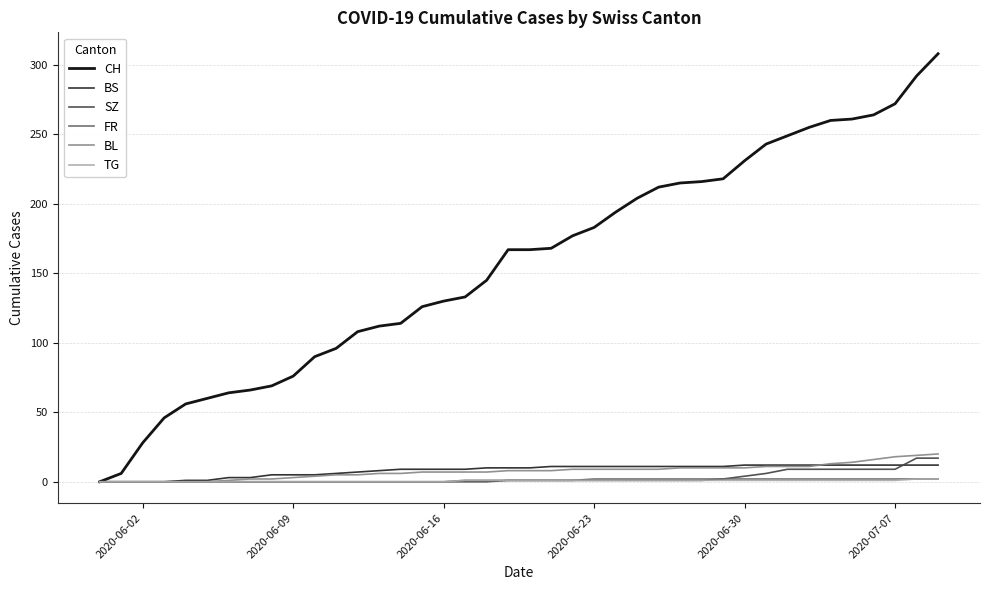

Which series has the largest total across all categories?

CH